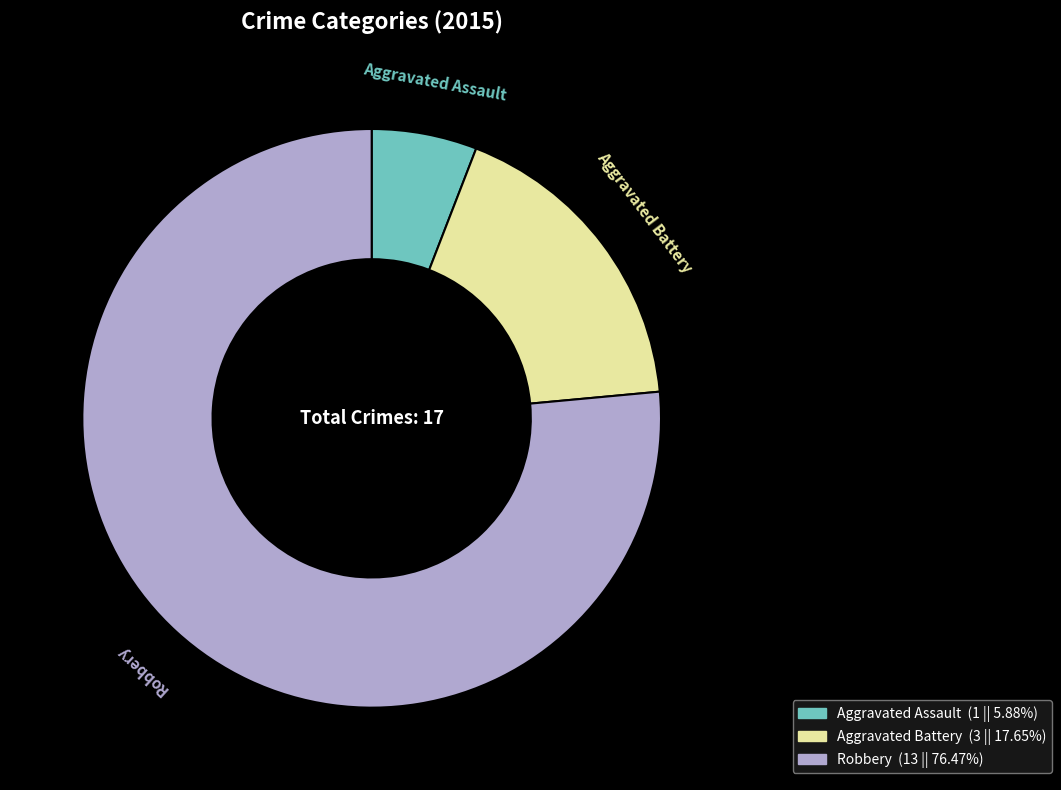

Is there any slice that represents more than half of the pie?

Yes